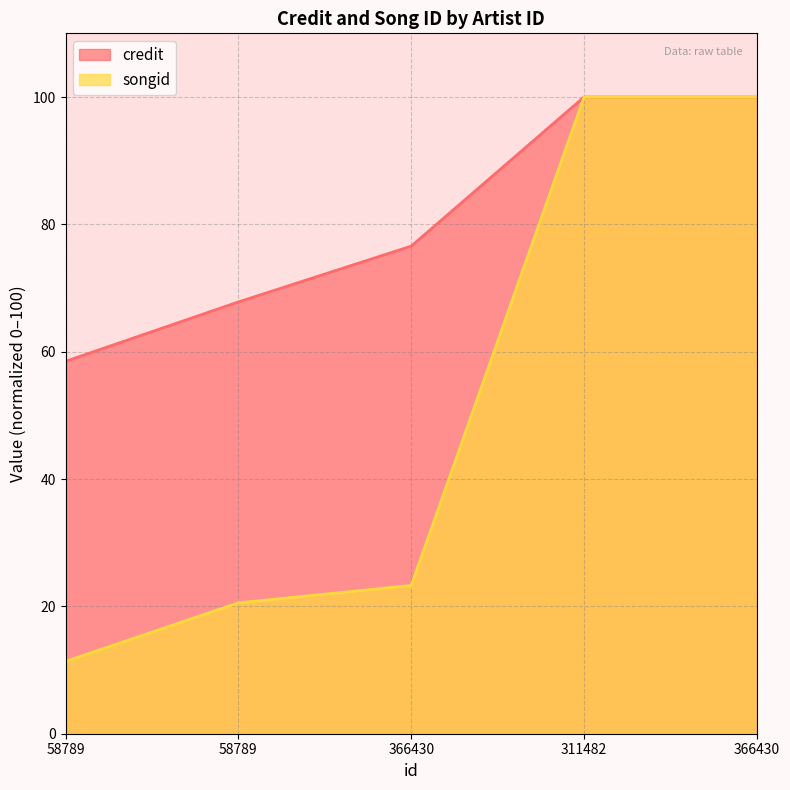

Which series has the largest total across all categories?

credit